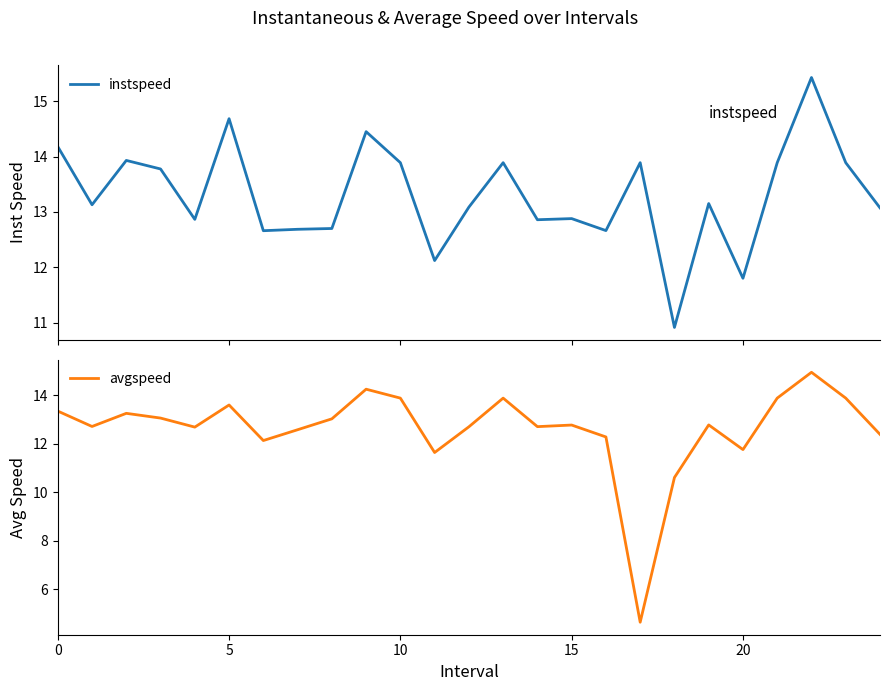

What is the difference between the maximum and minimum values in the instspeed series?

4.5